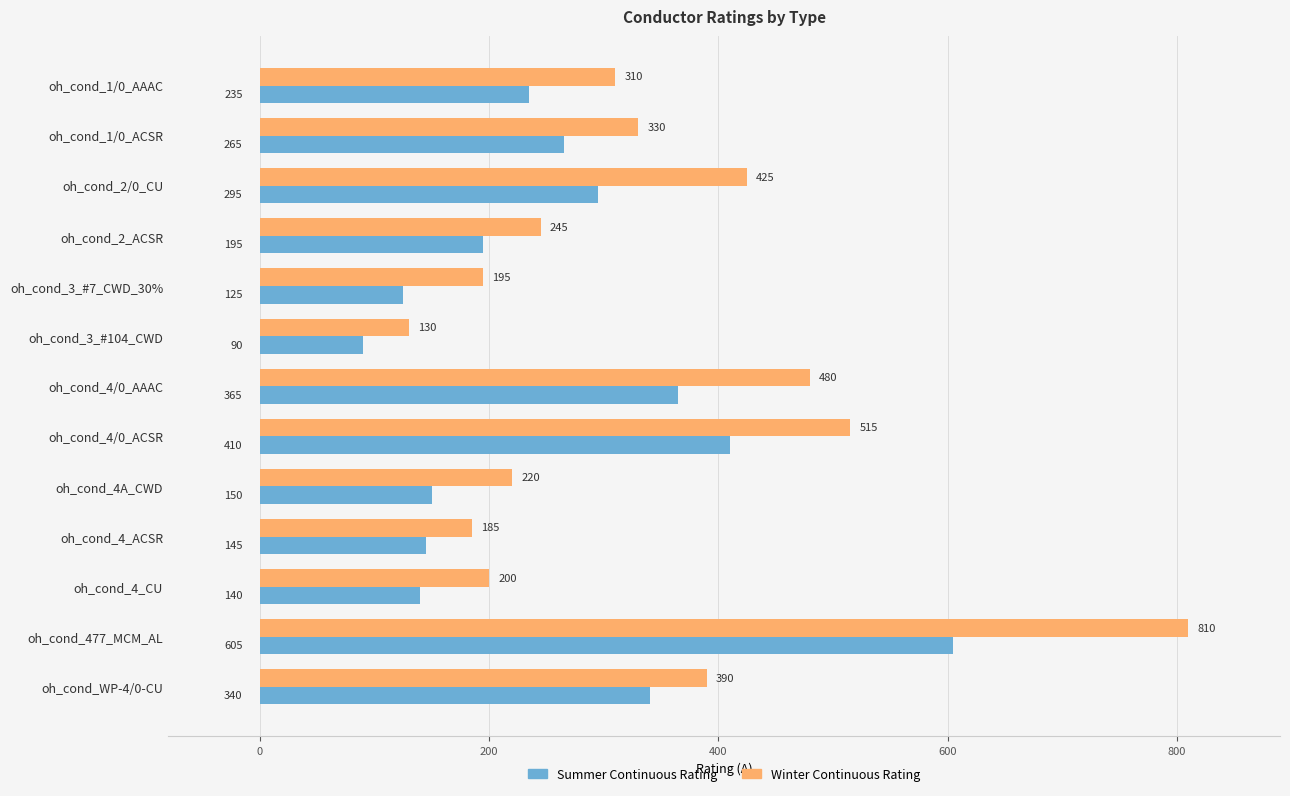

Rank the series by their average value, from highest to lowest.

Winter Continuous Rating, Summer Continuous Rating